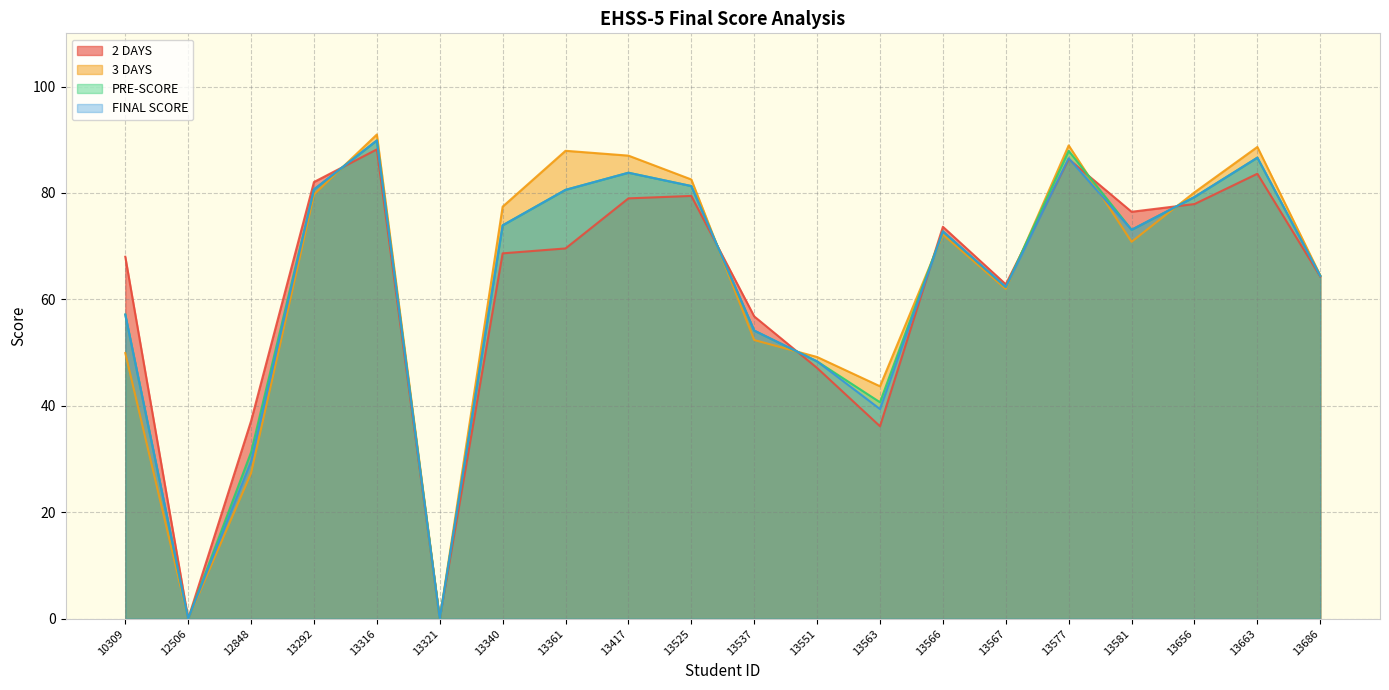

How many categories are shown in the chart?

20